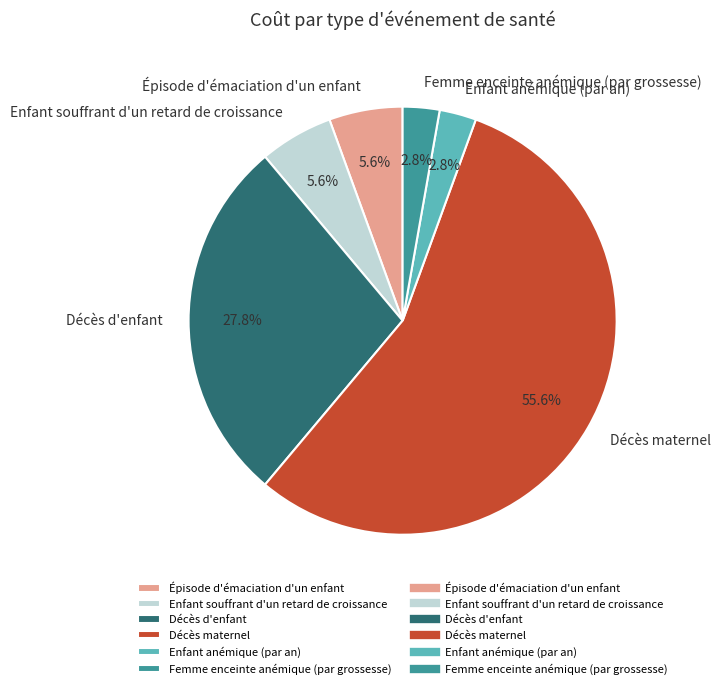

Combined, do Décès d'enfant and Enfant souffrant d'un retard de croissance account for over 50%?

No